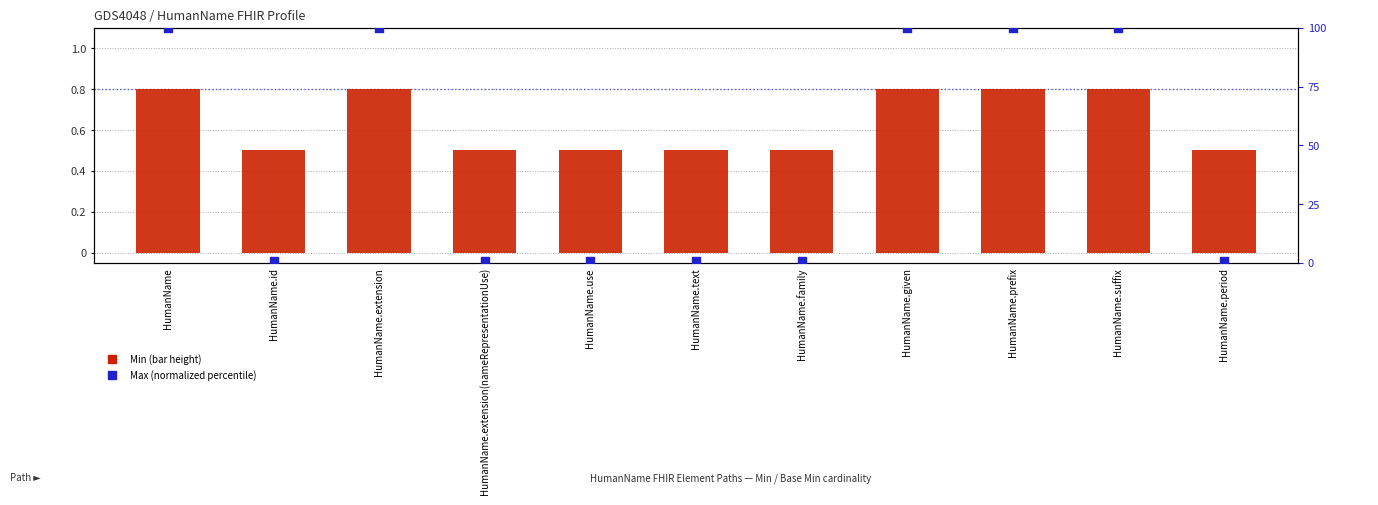

What is the total value across all series at HumanName.text?

1.5